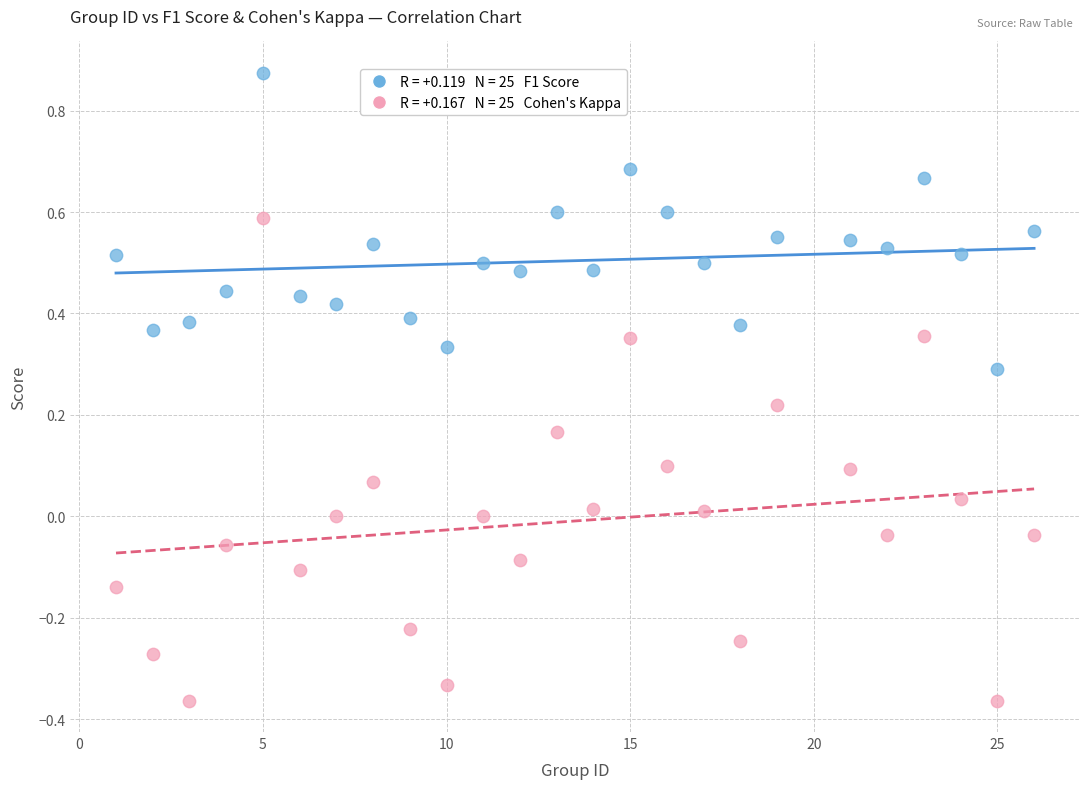

Across all data points, what is the range of Y values (max minus min)?

1.2